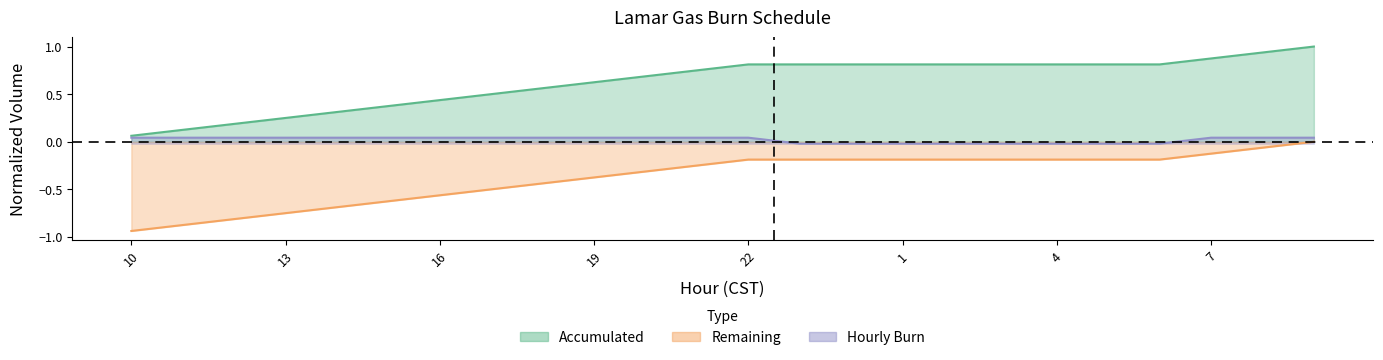

How many values in the Hourly Burn series exceed 0?

16